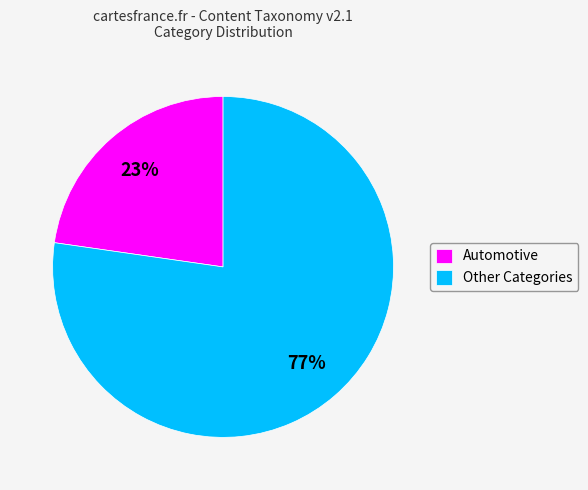

How many segments does this pie chart have?

2